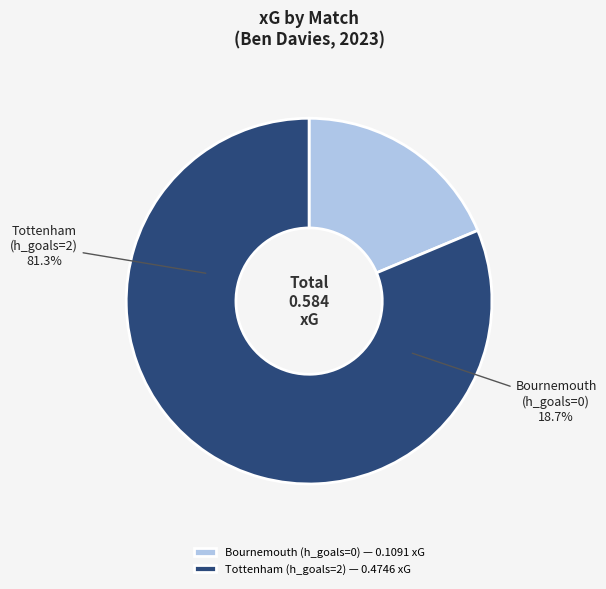

Does any single category account for the majority?

Yes